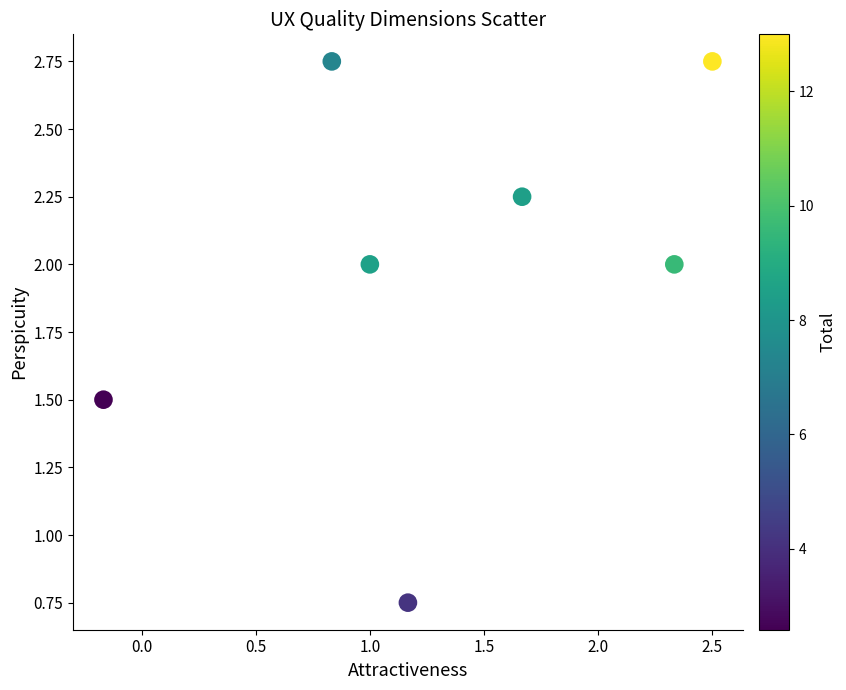

What is the average X value?

1.3